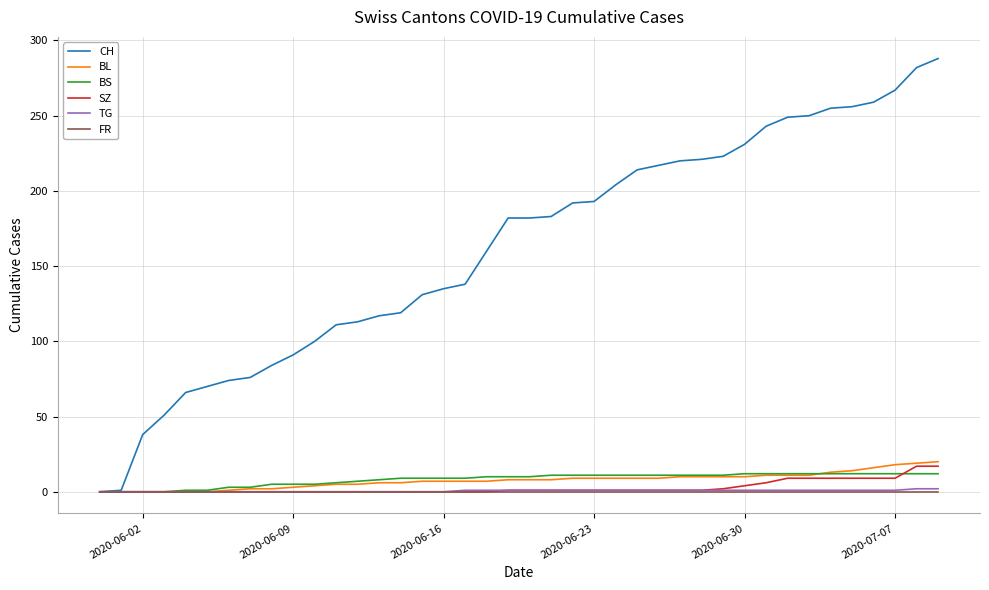

What is the maximum value shown in the chart?

288